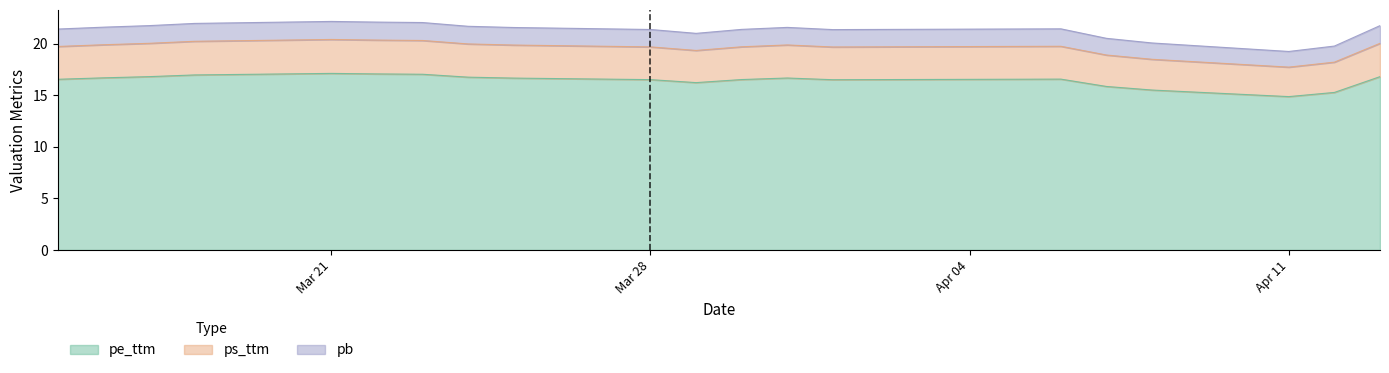

How many categories are shown in the chart?

20